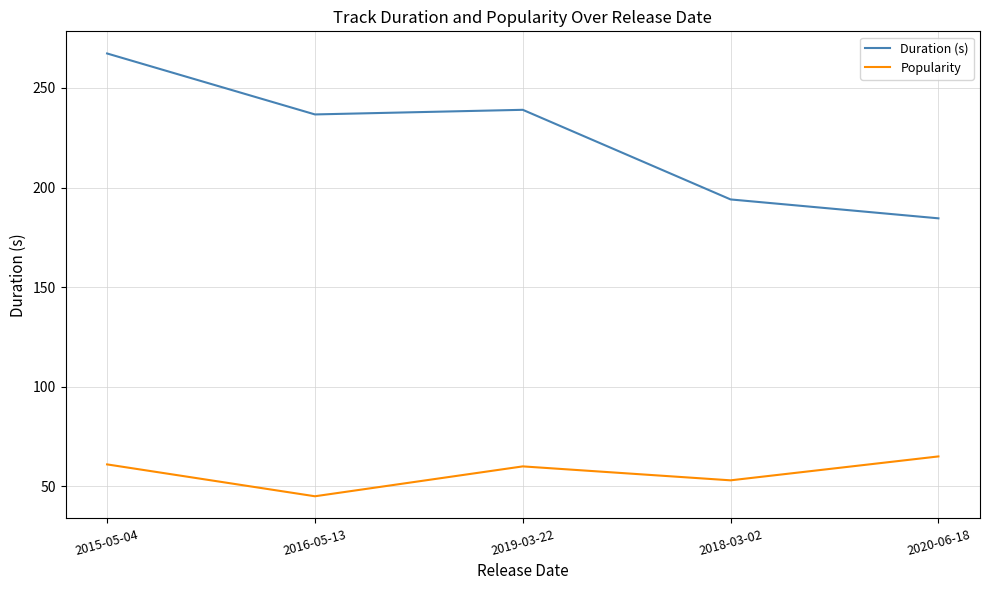

Reading right to left, extract all data points from this chart.

Duration (s): 2020-06-18=184.5	2018-03-02=194.0	2019-03-22=239.0	2016-05-13=236.7	2015-05-04=267.3
Popularity: 2020-06-18=65.0	2018-03-02=53.0	2019-03-22=60.0	2016-05-13=45.0	2015-05-04=61.0